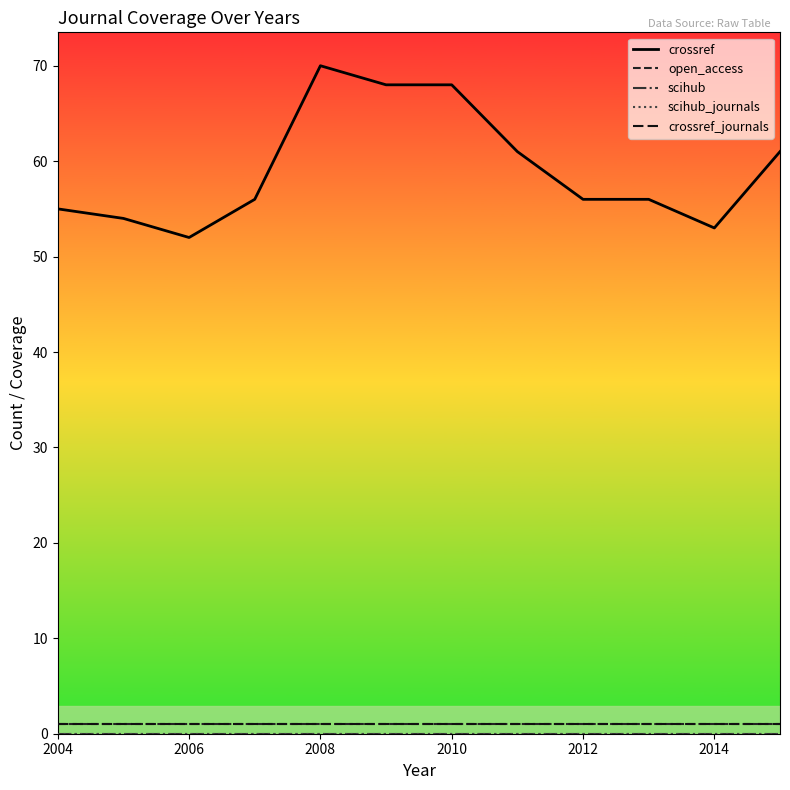

Which label corresponds to the smallest value in the chart?

2004